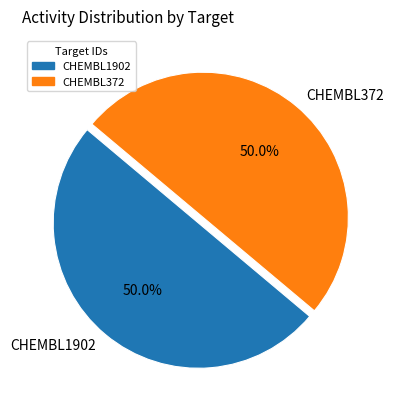

How much of the chart is everything except CHEMBL1902?

50.0%